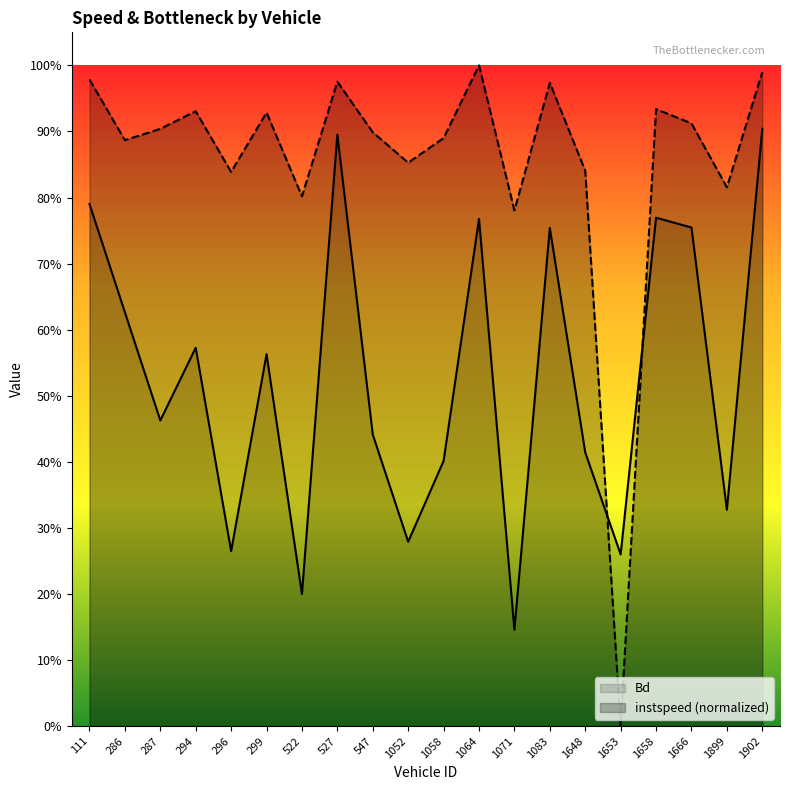

In instspeed, how many points are lower than both neighbors (excluding endpoints)?

7